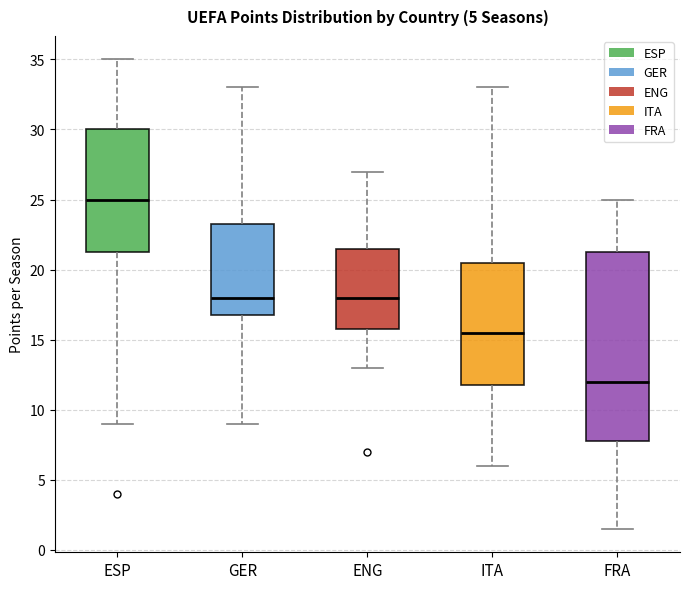

Which box is the tallest, from its lower edge to its upper edge?

FRA